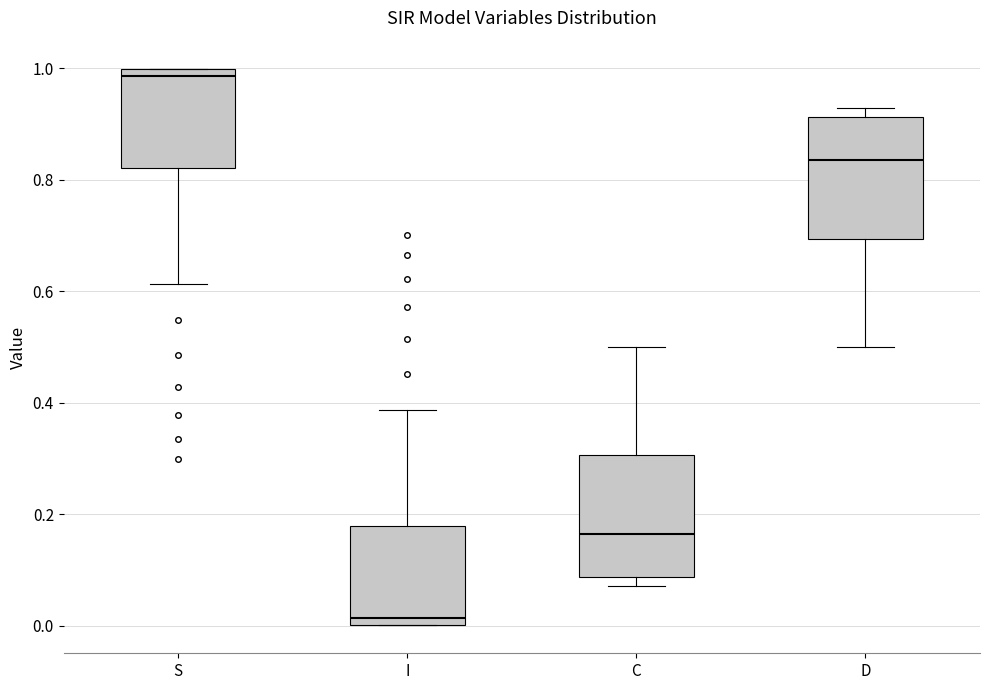

Which box's median line is the highest?

S